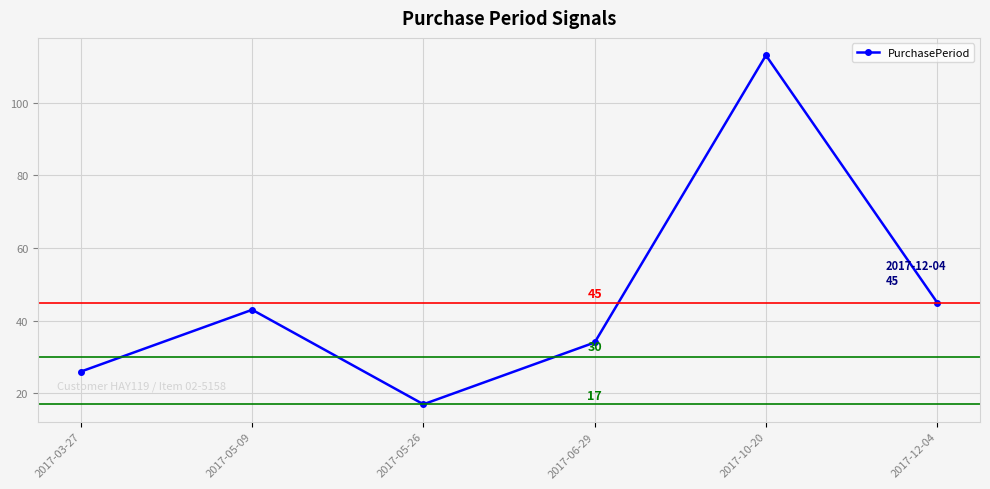

What is the label of the 5th point from the left?

2017-10-20